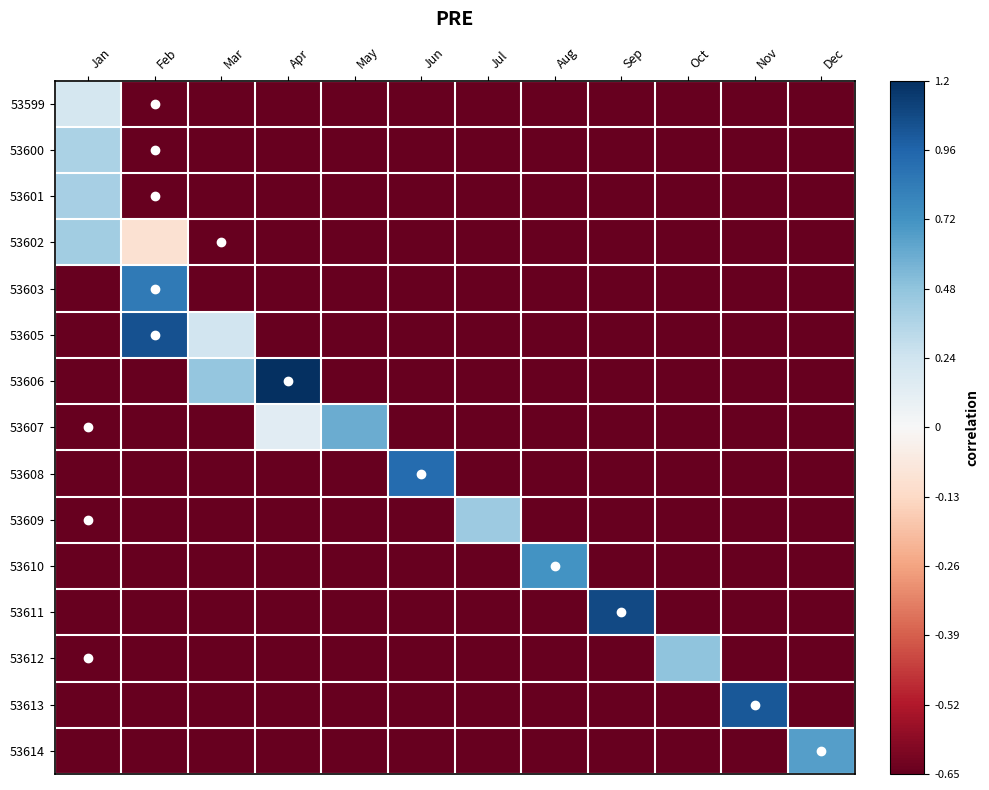

Reading left to right, list all the values displayed in this chart.

53599: Jan=0.2	Feb=-0.7	Mar=-0.7	Apr=-0.7	May=-0.7	Jun=-0.7	Jul=-0.7	Aug=-0.7	Sep=-0.7	Oct=-0.7	Nov=-0.7	Dec=-0.7
53600: Jan=0.4	Feb=-0.7	Mar=-0.7	Apr=-0.7	May=-0.7	Jun=-0.7	Jul=-0.7	Aug=-0.7	Sep=-0.7	Oct=-0.7	Nov=-0.7	Dec=-0.7
53601: Jan=0.4	Feb=-0.7	Mar=-0.7	Apr=-0.7	May=-0.7	Jun=-0.7	Jul=-0.7	Aug=-0.7	Sep=-0.7	Oct=-0.7	Nov=-0.7	Dec=-0.7
53602: Jan=0.4	Feb=-0.1	Mar=-0.7	Apr=-0.7	May=-0.7	Jun=-0.7	Jul=-0.7	Aug=-0.7	Sep=-0.7	Oct=-0.7	Nov=-0.7	Dec=-0.7
53603: Jan=-0.7	Feb=0.9	Mar=-0.7	Apr=-0.7	May=-0.7	Jun=-0.7	Jul=-0.7	Aug=-0.7	Sep=-0.7	Oct=-0.7	Nov=-0.7	Dec=-0.7
53605: Jan=-0.7	Feb=1.0	Mar=0.2	Apr=-0.7	May=-0.7	Jun=-0.7	Jul=-0.7	Aug=-0.7	Sep=-0.7	Oct=-0.7	Nov=-0.7	Dec=-0.7
53606: Jan=-0.7	Feb=-0.7	Mar=0.5	Apr=1.2	May=-0.7	Jun=-0.7	Jul=-0.7	Aug=-0.7	Sep=-0.7	Oct=-0.7	Nov=-0.7	Dec=-0.7
53607: Jan=-0.7	Feb=-0.7	Mar=-0.7	Apr=0.1	May=0.6	Jun=-0.7	Jul=-0.7	Aug=-0.7	Sep=-0.7	Oct=-0.7	Nov=-0.7	Dec=-0.7
53608: Jan=-0.7	Feb=-0.7	Mar=-0.7	Apr=-0.7	May=-0.7	Jun=0.9	Jul=-0.7	Aug=-0.7	Sep=-0.7	Oct=-0.7	Nov=-0.7	Dec=-0.7
53609: Jan=-0.7	Feb=-0.7	Mar=-0.7	Apr=-0.7	May=-0.7	Jun=-0.7	Jul=0.4	Aug=-0.7	Sep=-0.7	Oct=-0.7	Nov=-0.7	Dec=-0.7
53610: Jan=-0.7	Feb=-0.7	Mar=-0.7	Apr=-0.7	May=-0.7	Jun=-0.7	Jul=-0.7	Aug=0.7	Sep=-0.7	Oct=-0.7	Nov=-0.7	Dec=-0.7
53611: Jan=-0.7	Feb=-0.7	Mar=-0.7	Apr=-0.7	May=-0.7	Jun=-0.7	Jul=-0.7	Aug=-0.7	Sep=1.1	Oct=-0.7	Nov=-0.7	Dec=-0.7
53612: Jan=-0.7	Feb=-0.7	Mar=-0.7	Apr=-0.7	May=-0.7	Jun=-0.7	Jul=-0.7	Aug=-0.7	Sep=-0.7	Oct=0.5	Nov=-0.7	Dec=-0.7
53613: Jan=-0.7	Feb=-0.7	Mar=-0.7	Apr=-0.7	May=-0.7	Jun=-0.7	Jul=-0.7	Aug=-0.7	Sep=-0.7	Oct=-0.7	Nov=1.0	Dec=-0.7
53614: Jan=-0.7	Feb=-0.7	Mar=-0.7	Apr=-0.7	May=-0.7	Jun=-0.7	Jul=-0.7	Aug=-0.7	Sep=-0.7	Oct=-0.7	Nov=-0.7	Dec=0.7